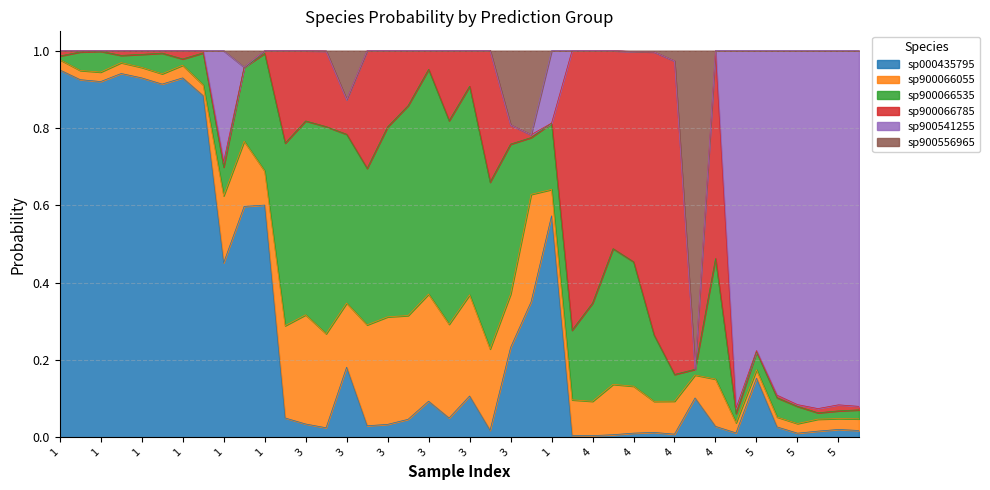

Where is the first local minimum for s__CAG-81 sp900066785?

1